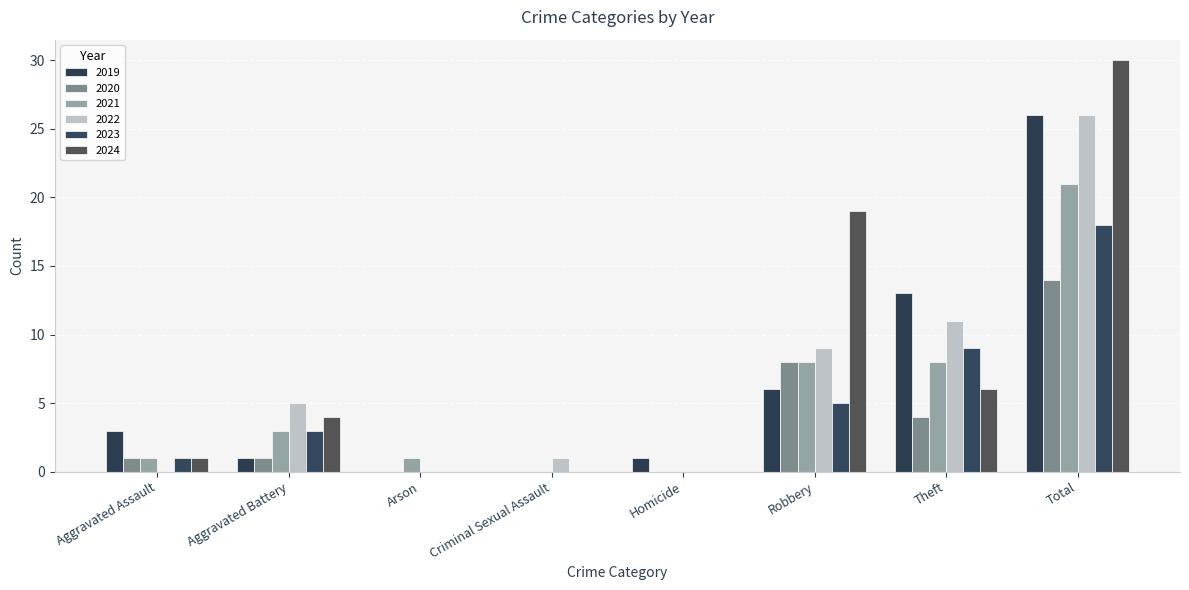

What are all the series names shown in the legend?

2019, 2020, 2021, 2022, 2023, 2024